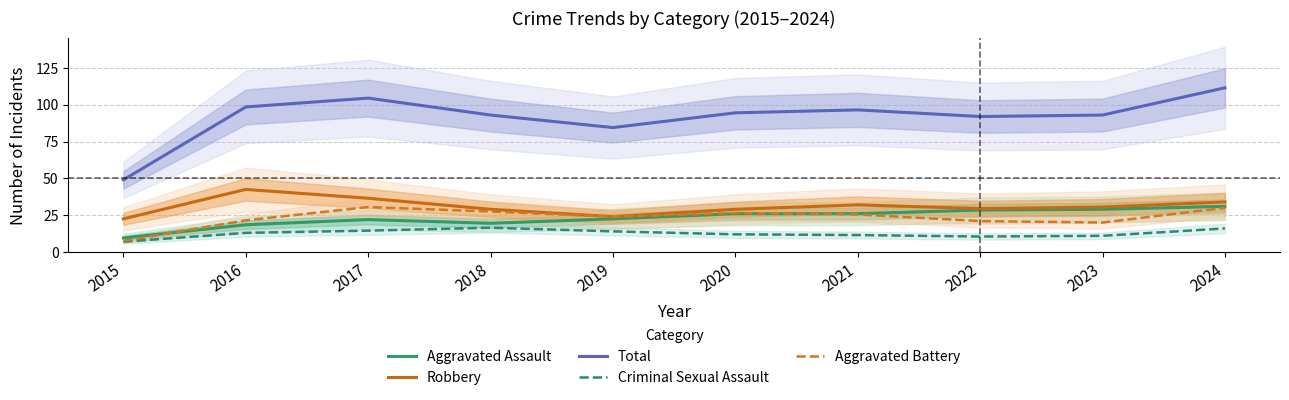

At which category is the sum across all series the highest?

2024